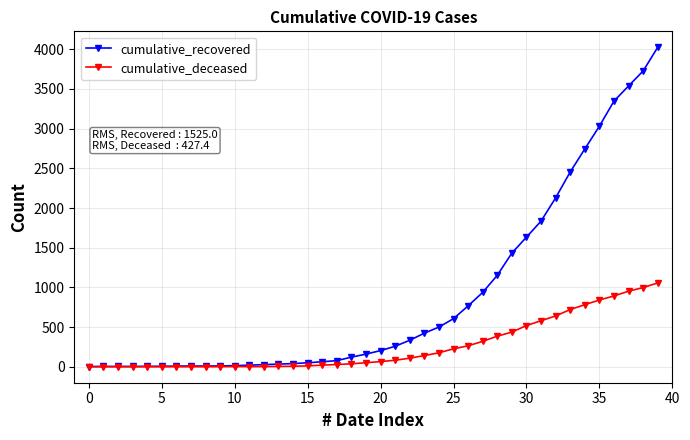

What is the highest value of the cumulative_deceased series?

1056